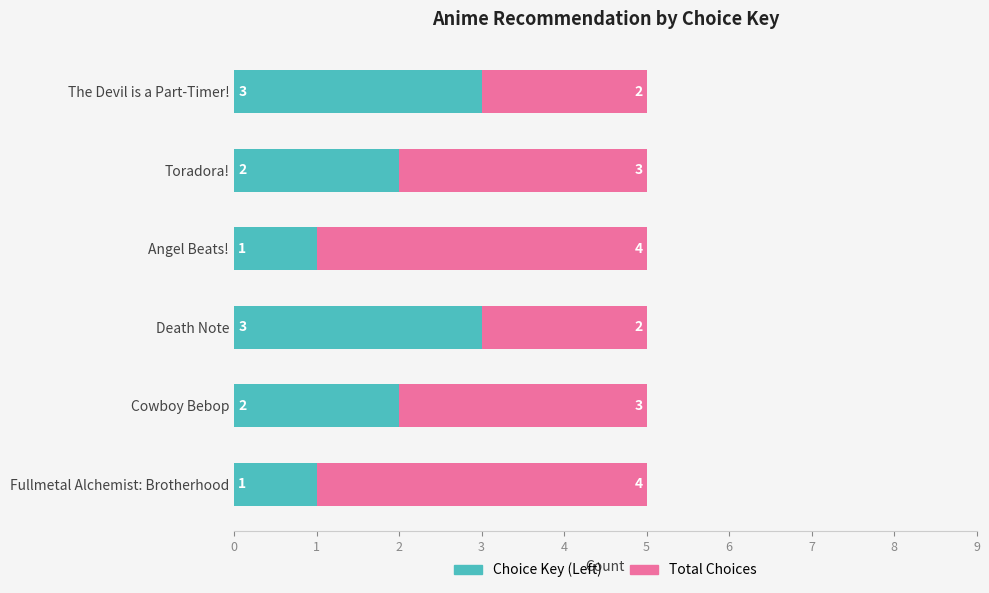

True or false: Choice Key (Left) has a value of 1 at Angel Beats!.

True